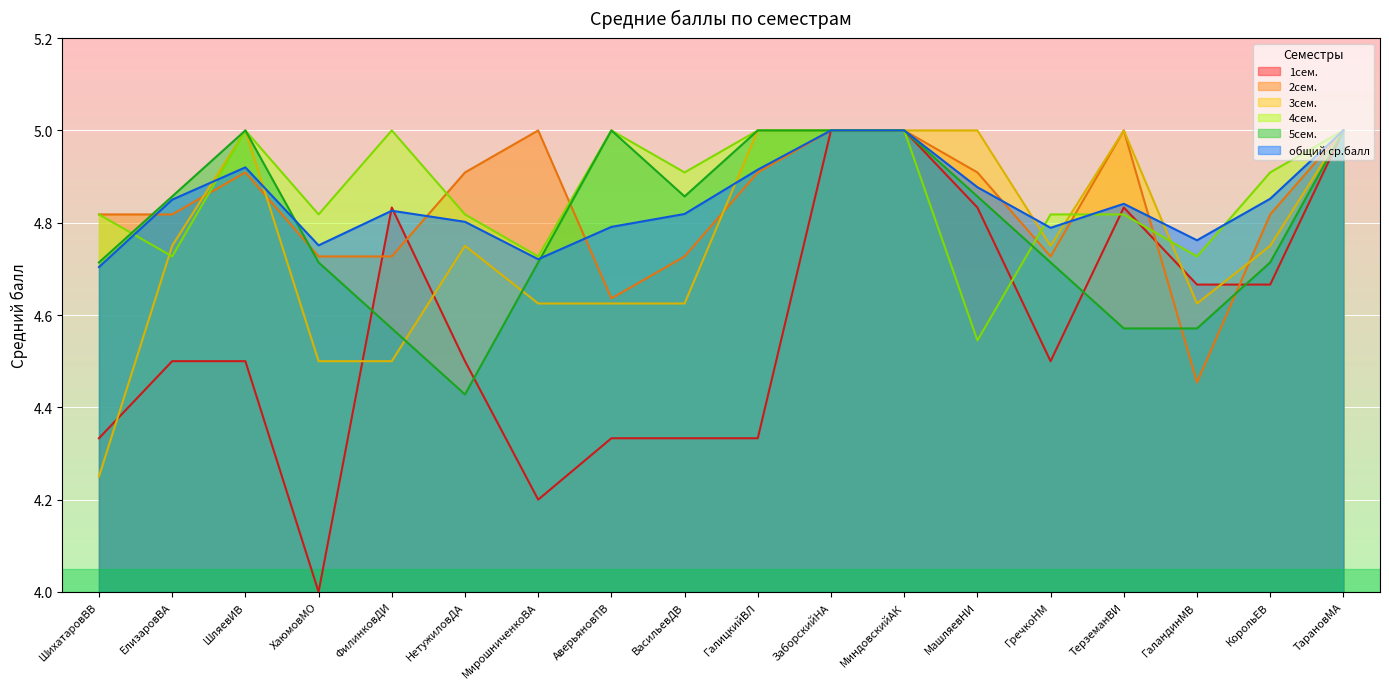

In 5сем., how many points are lower than both neighbors (excluding endpoints)?

2